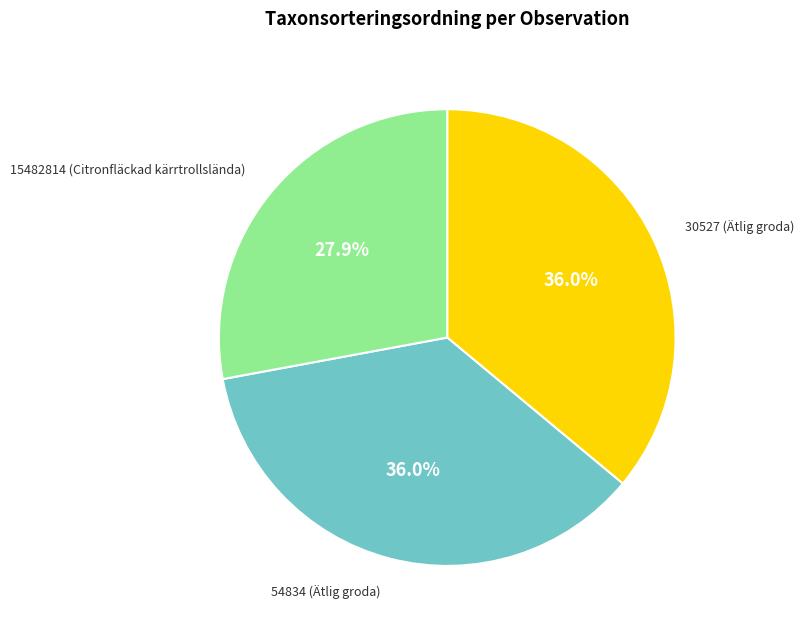

Does any single category account for the majority?

No